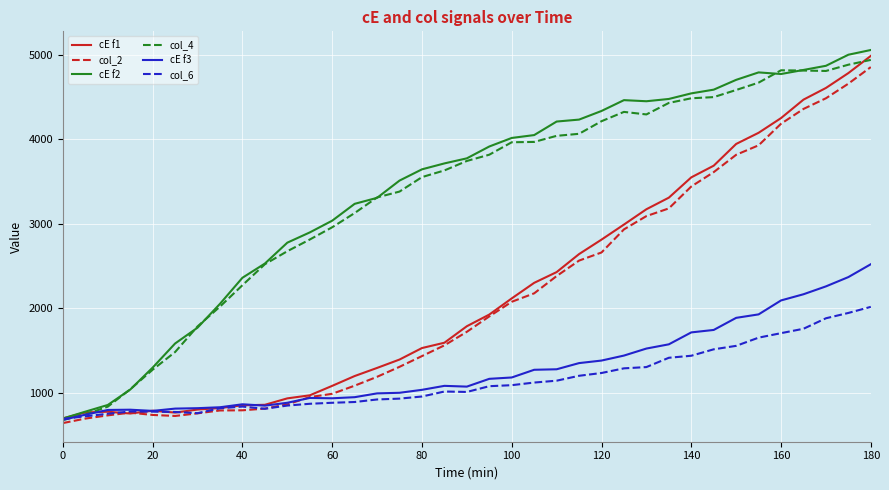

What is the maximum value for col_6?

2018